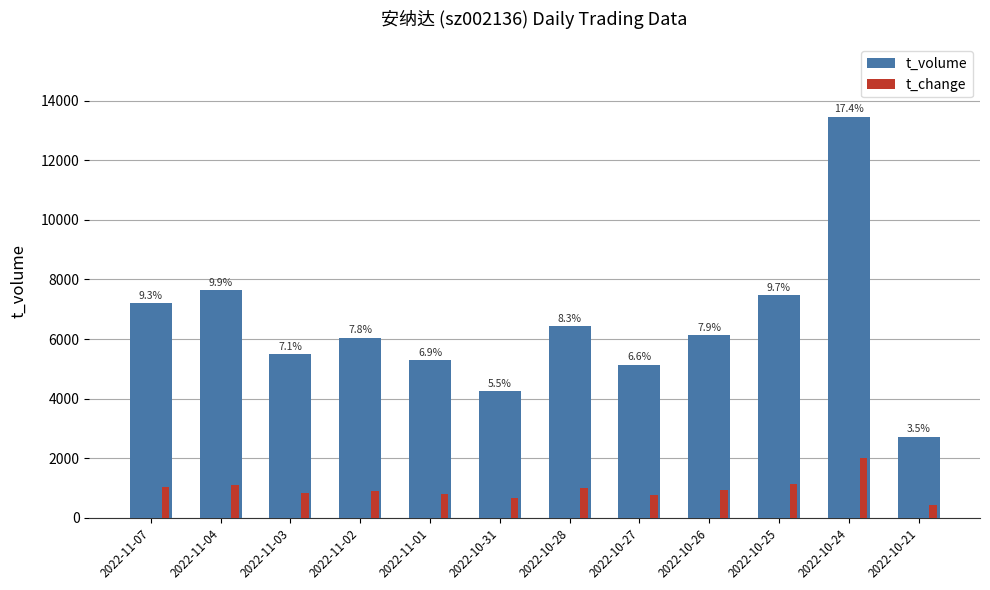

How many bars are there in total?

24